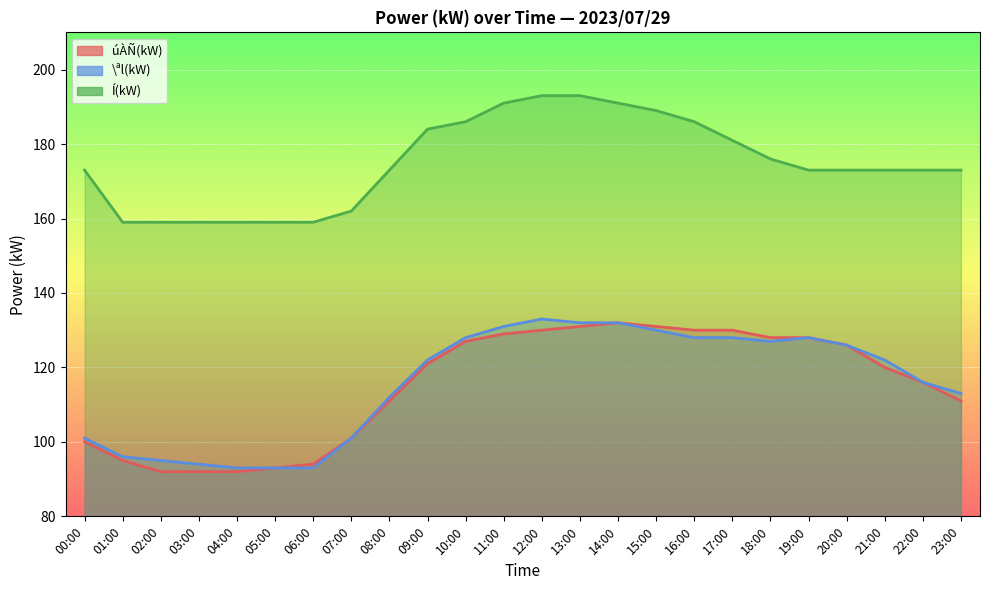

True or false: úÀÑ(kW) and Í(kW) intersect in this chart.

False